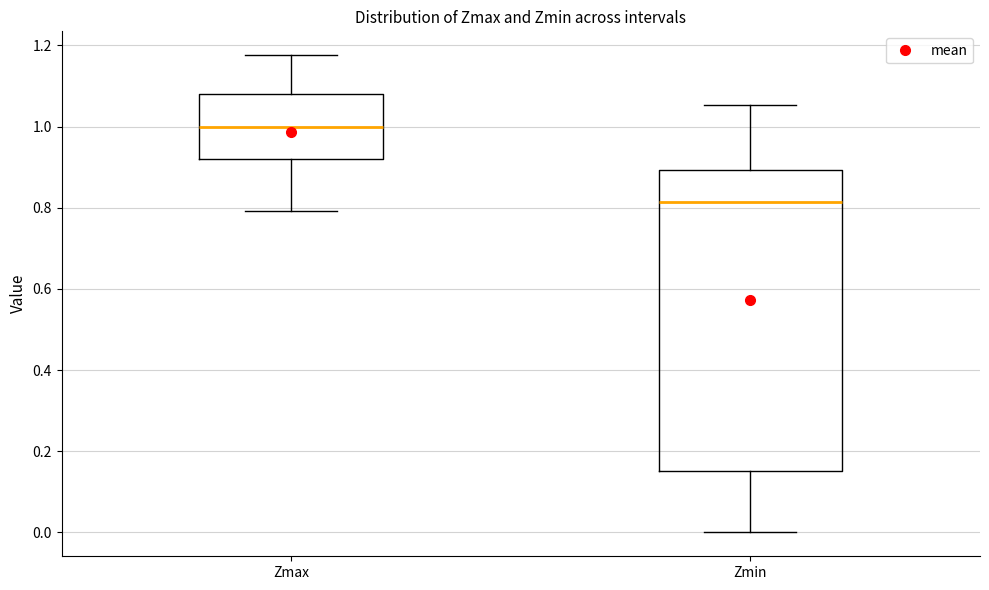

Comparing the boxes themselves (not the whiskers), which one is the tallest?

Zmin